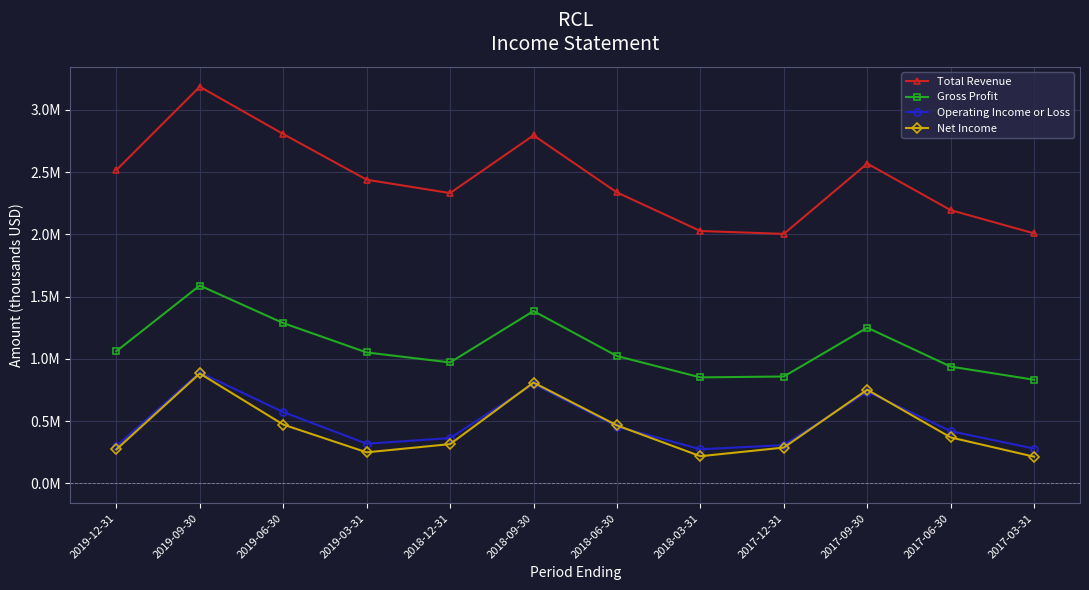

What is the value of the Total Revenue point at the 1st from the left?

2517400